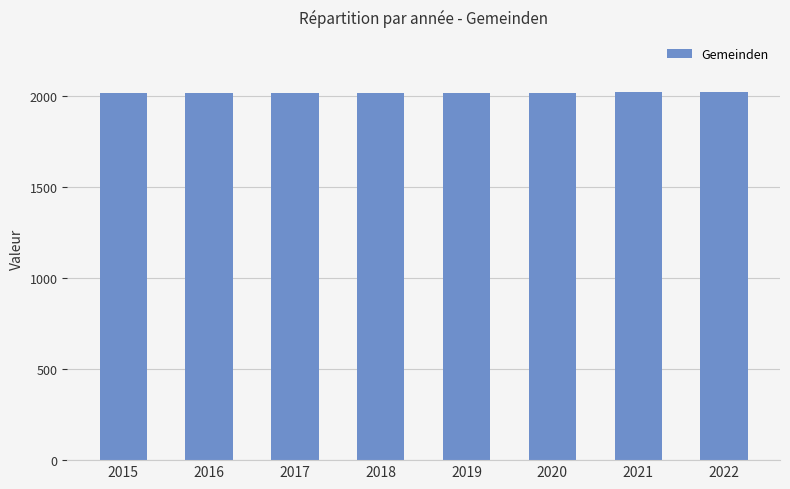

The chart shows a value of 2018 at 2018. True or false?

True